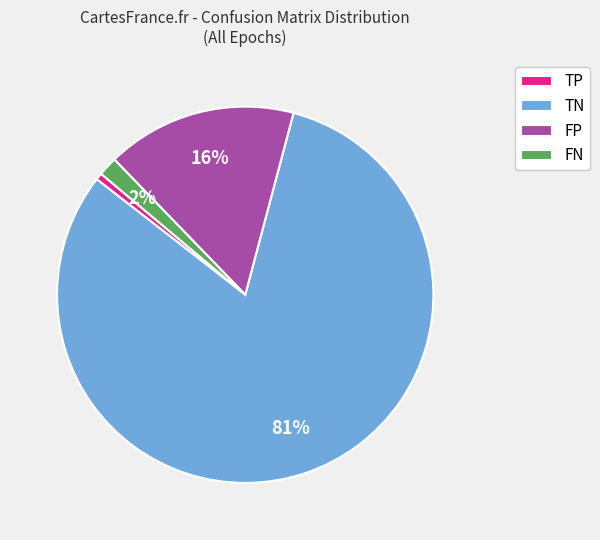

Count the number of slices in the pie.

4